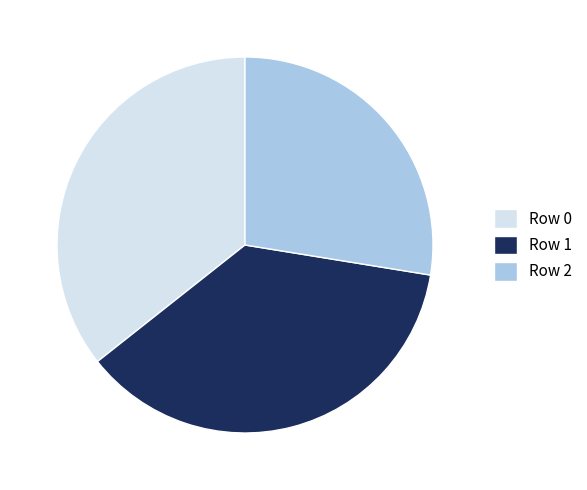

How many segments does this pie chart have?

3